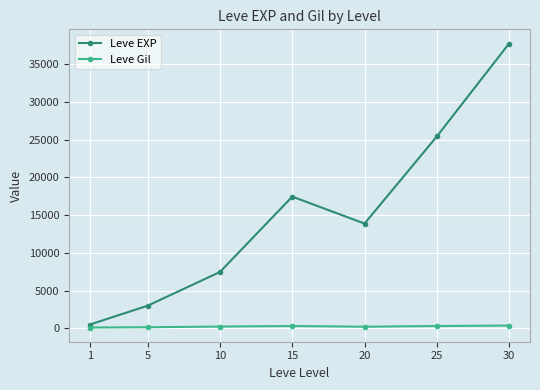

What is the difference between the maximum and minimum values in the Leve EXP series?

37204.8